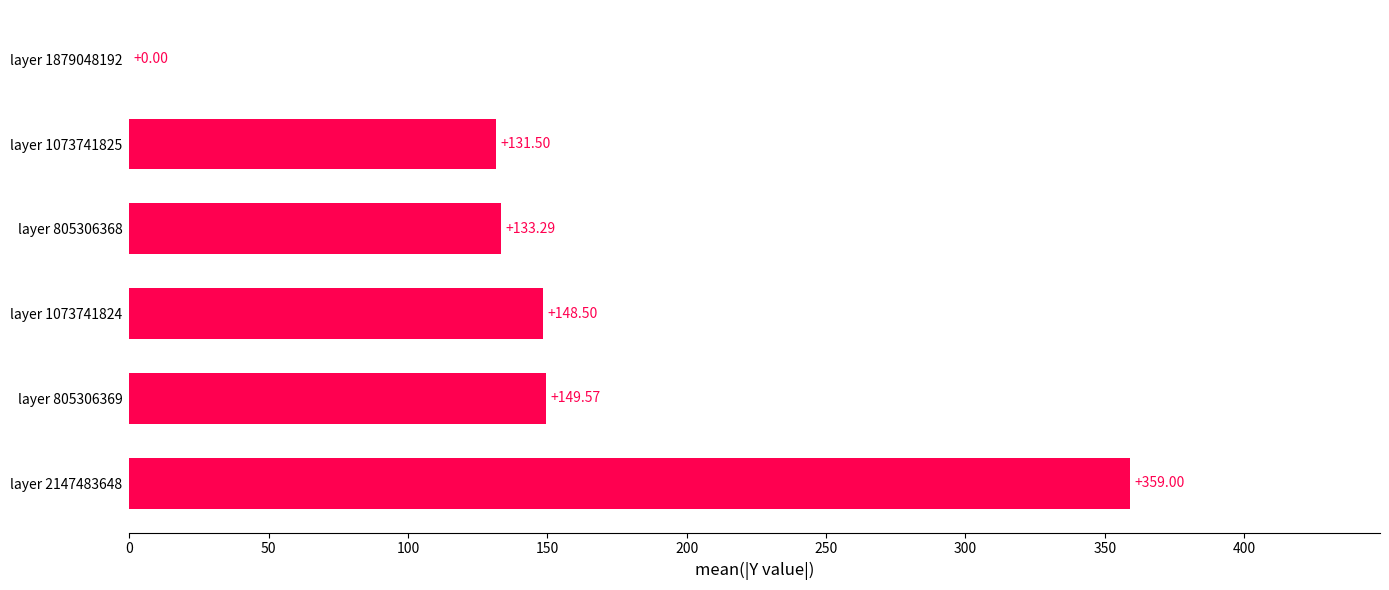

How many categories are shown in the chart?

6